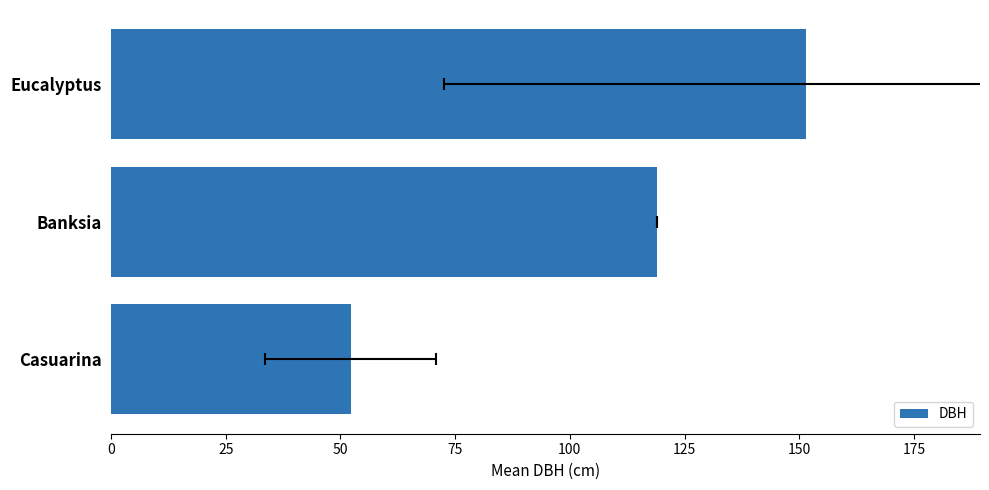

Read the value at Banksia.

119.0